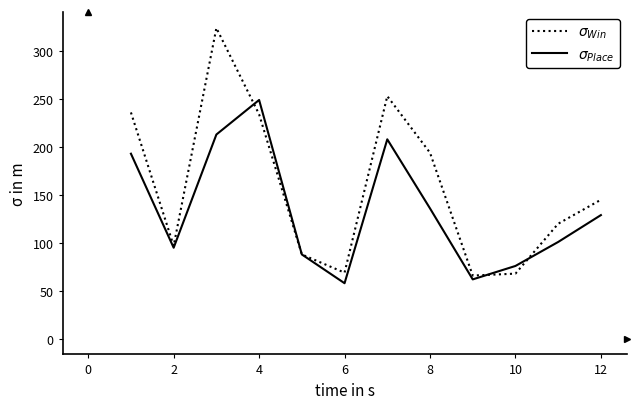

What is the greatest value displayed?

324